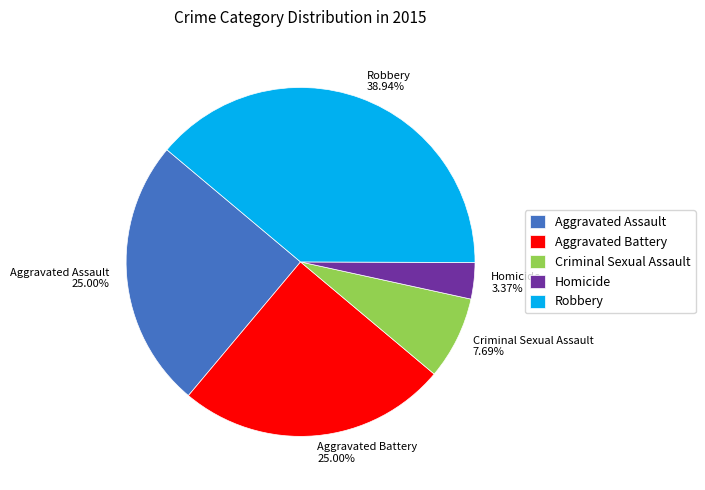

To the nearest percent, what is the difference between the Robbery and Criminal Sexual Assault slice percentages?

31%